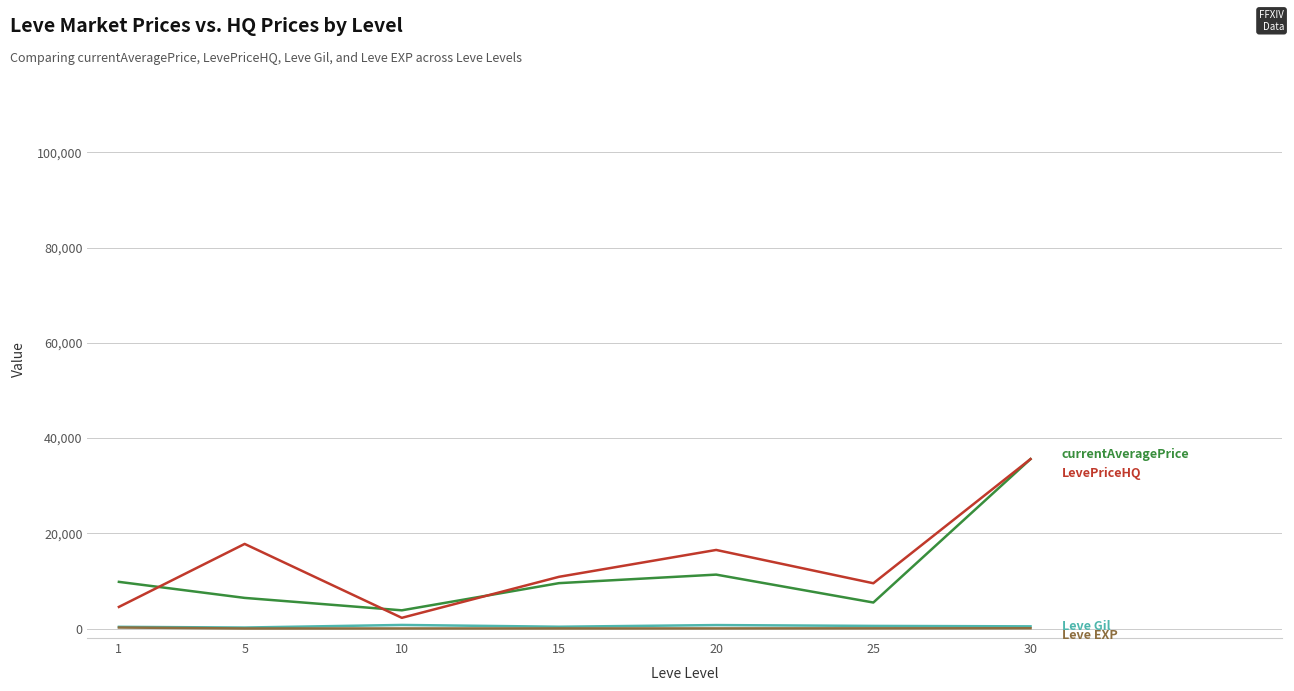

What is the maximum value shown in the chart?

35589.5